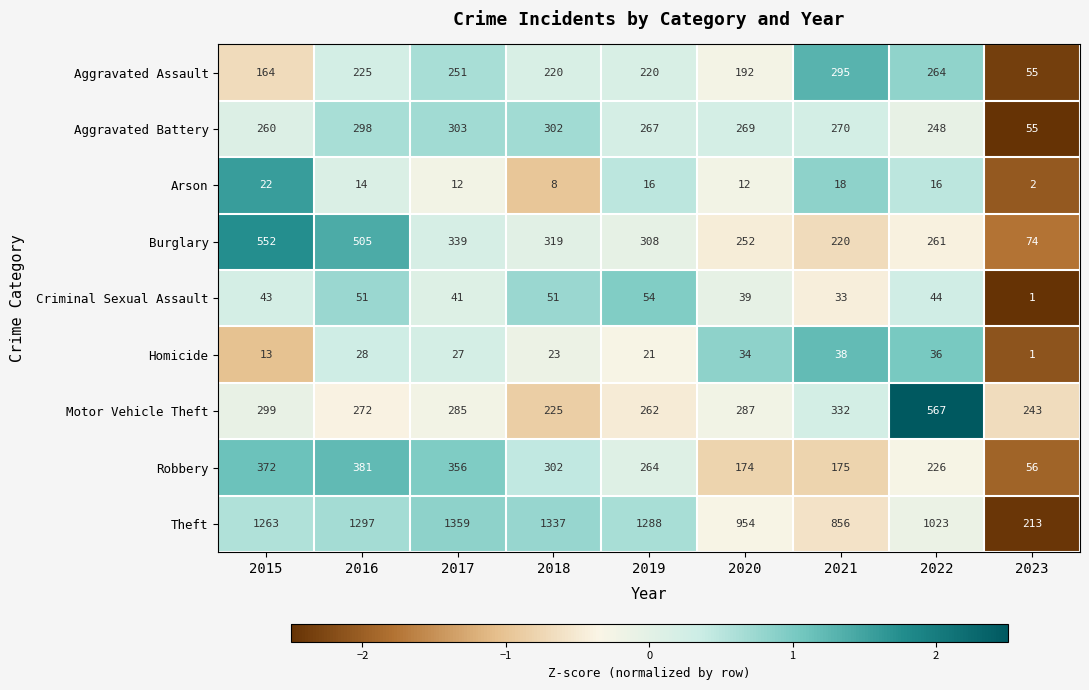

How many categories are shown in the chart?

9